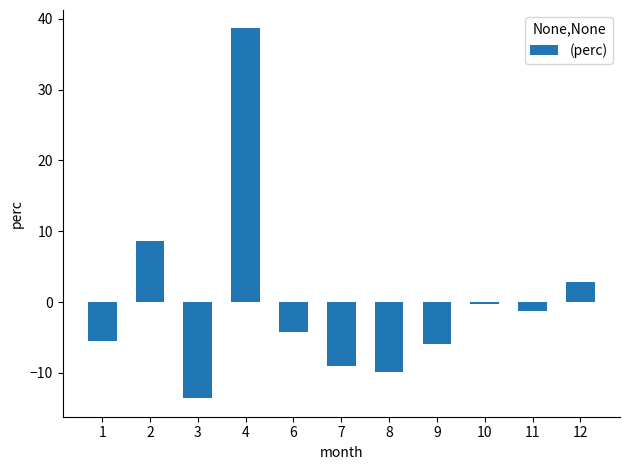

What is the sum of all values?

0.5